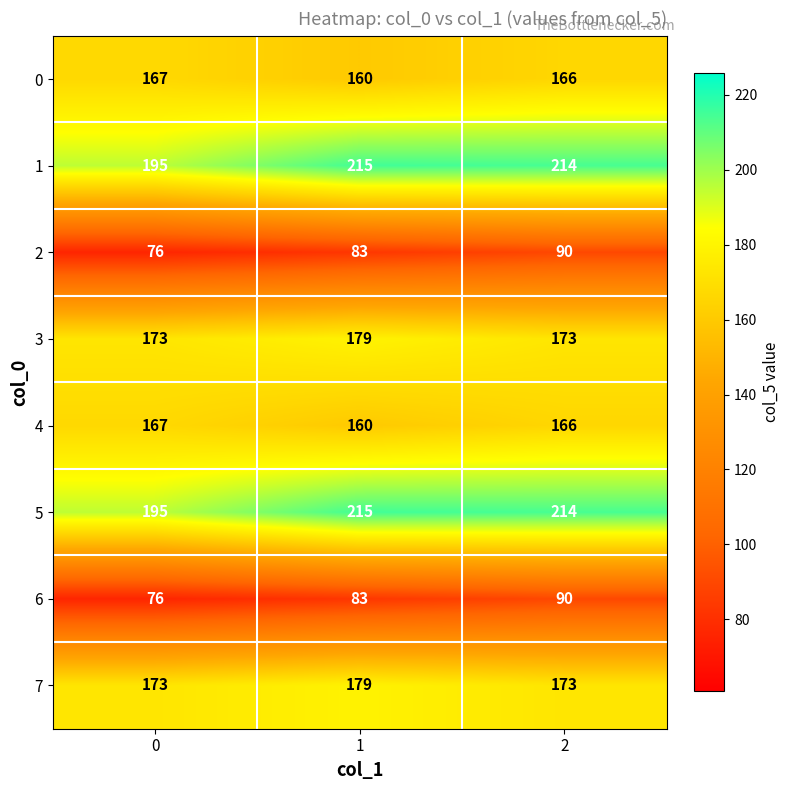

Reading left to right, list all the values displayed in this chart.

0: 0=167	1=160	2=166
1: 0=195	1=215	2=214
2: 0=76	1=83	2=90
3: 0=173	1=179	2=173
4: 0=167	1=160	2=166
5: 0=195	1=215	2=214
6: 0=76	1=83	2=90
7: 0=173	1=179	2=173